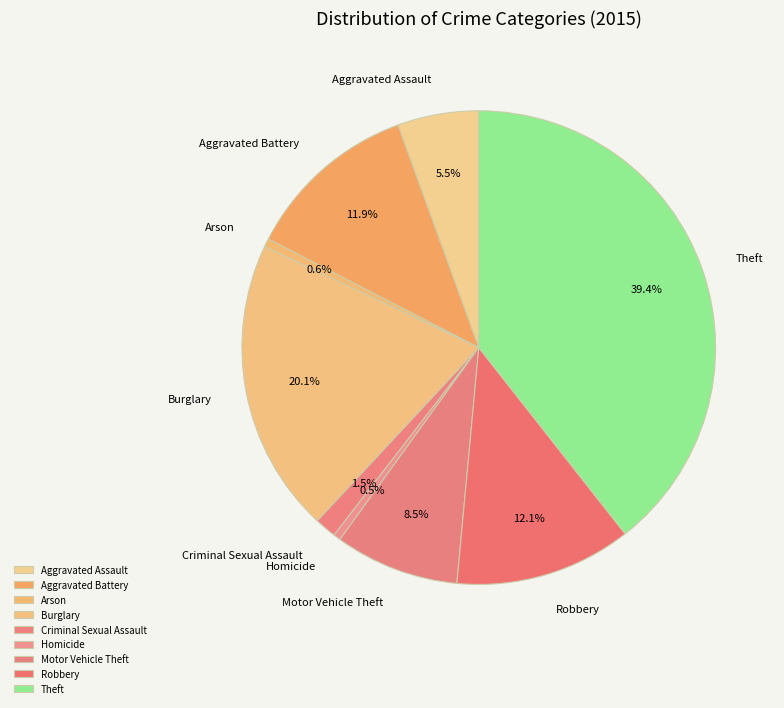

Which category has the biggest portion of the pie?

Theft